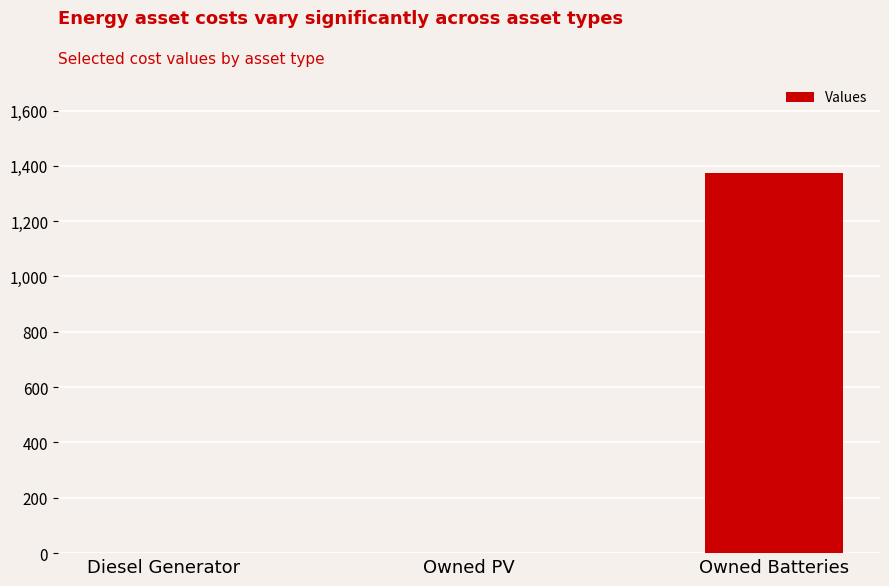

Reading left to right, list all the values displayed in this chart.

0	0	1374